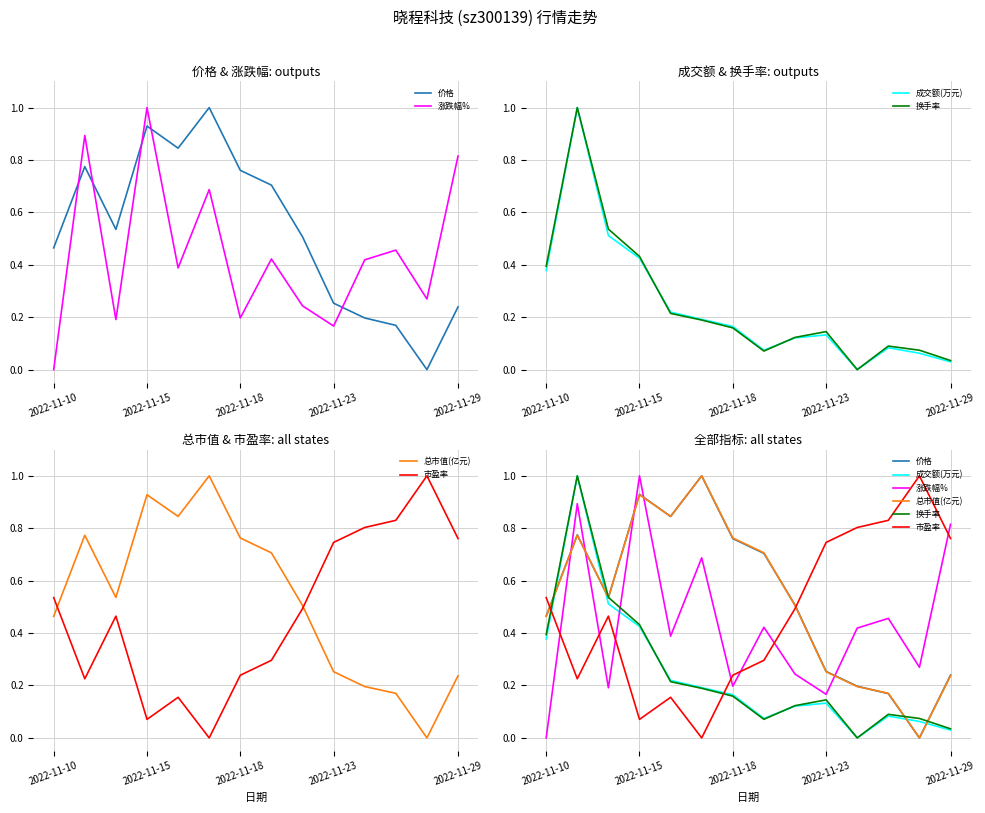

True or false: 价格 has more than 0 interior local peaks.

True